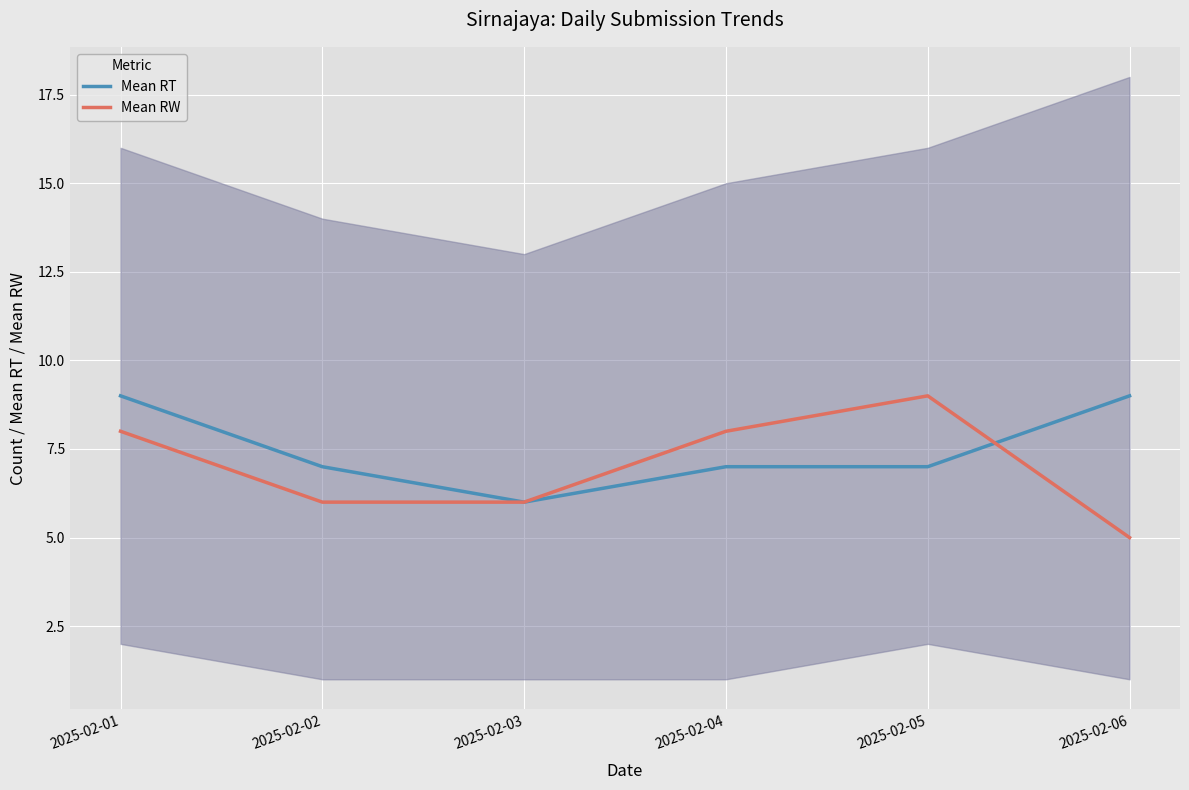

True or false: Mean RW and Mean RT cross at least once.

True